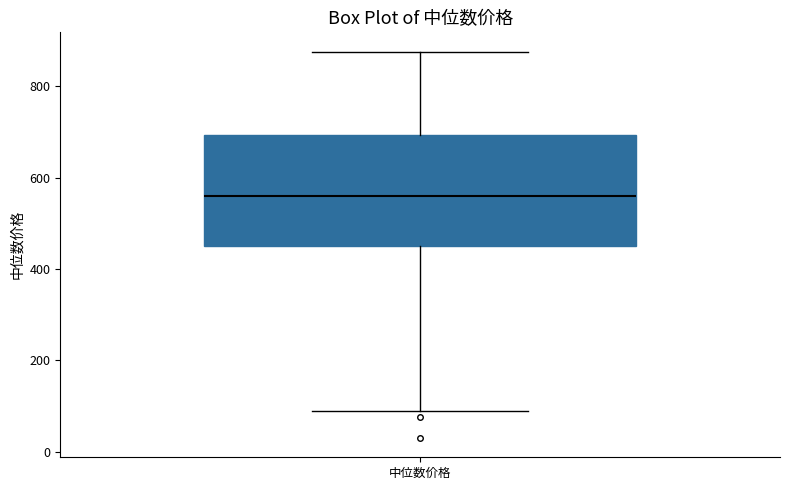

Where does the median line of the box for 中位数价格 sit on the y-axis? The values are not printed on the chart, so give them approximately, as read against the axis.

560